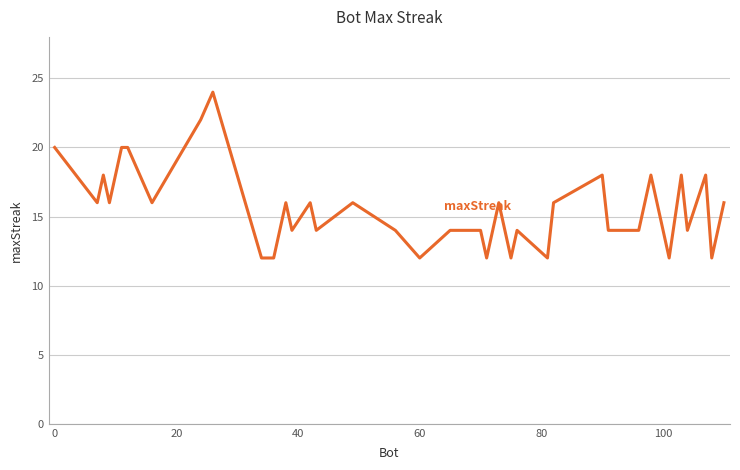

What is the minimum value shown in the chart?

12